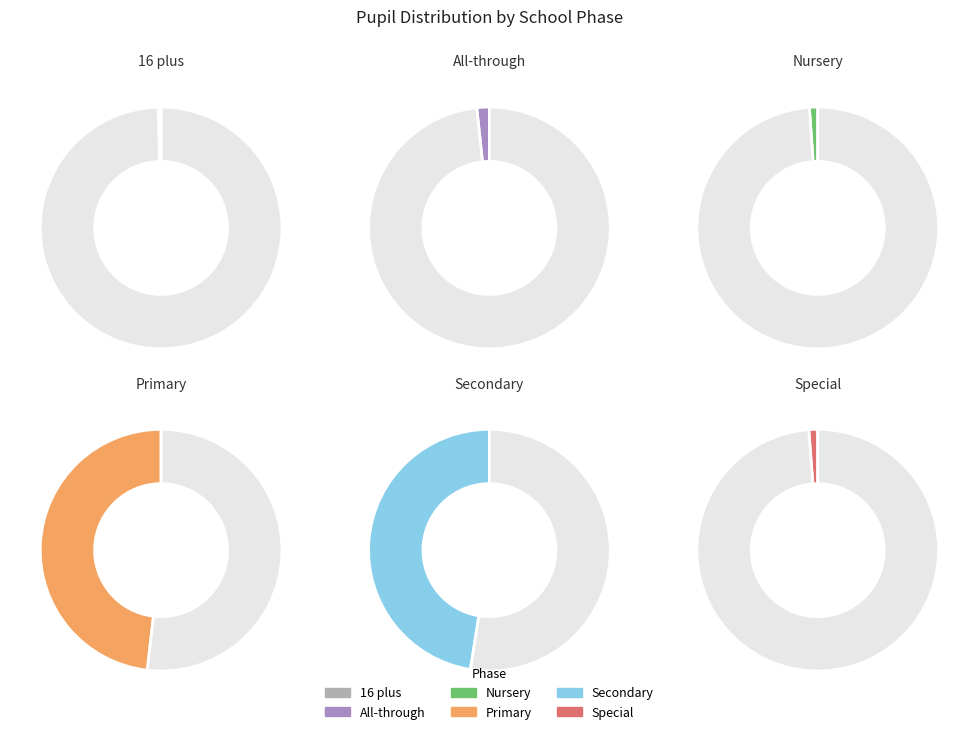

What percentage is the Secondary slice, to the nearest percent?

47%